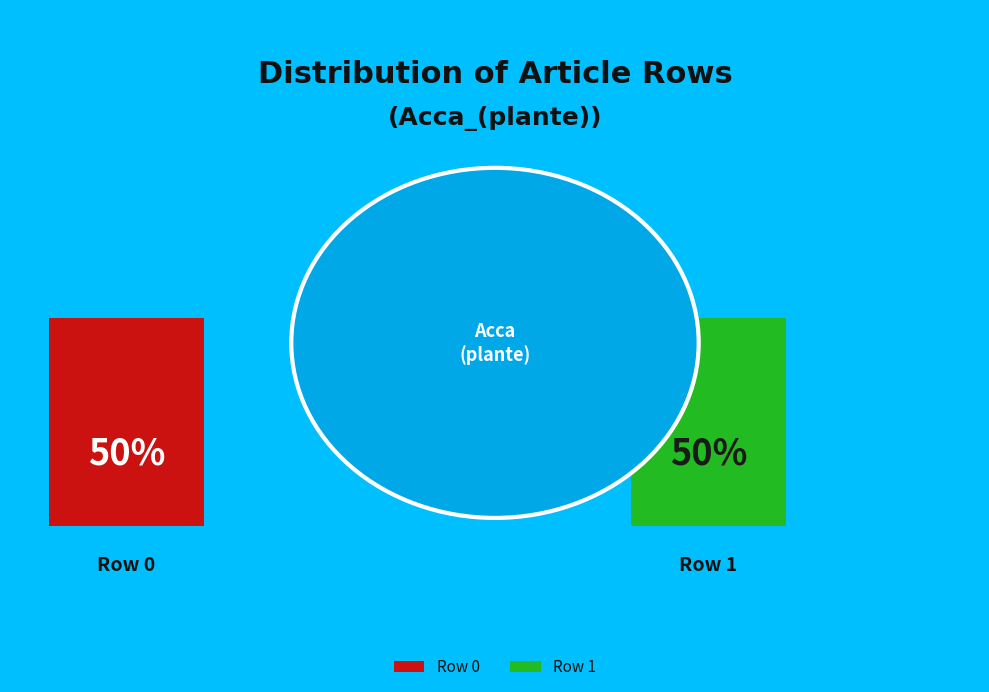

Count the number of slices in the pie.

2